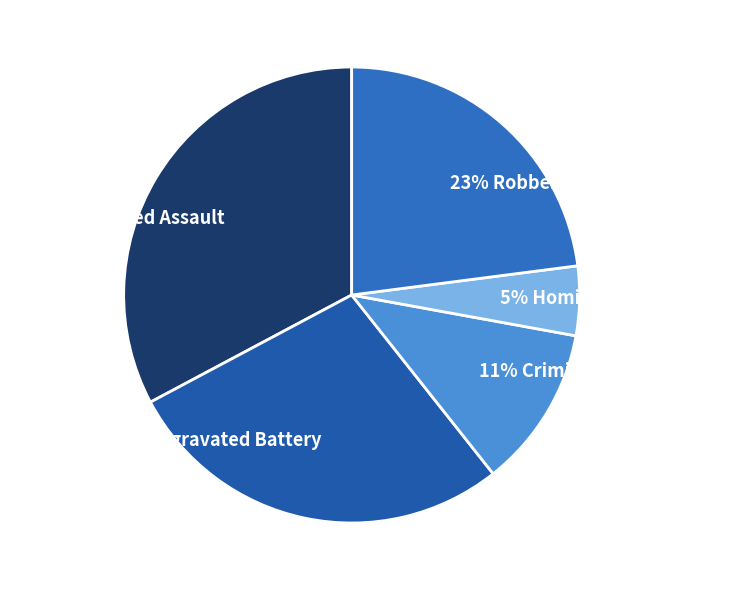

Rank the categories by value from lowest to highest.

5% Homicide, 11% Criminal Sexual Assault, 23% Robbery, 28% Aggravated Battery, 33% Aggravated Assault